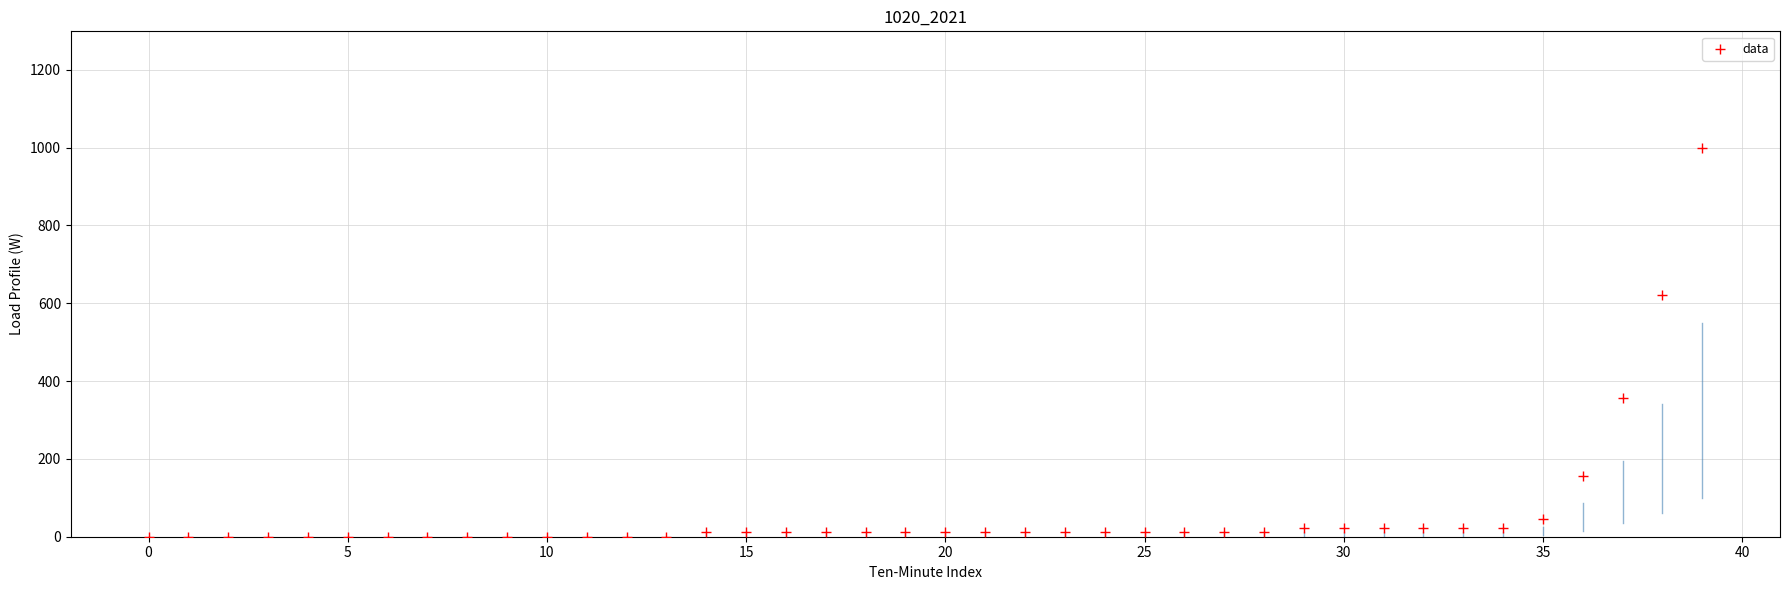

What Y value in the scatter plot is closest to 499?

621.6